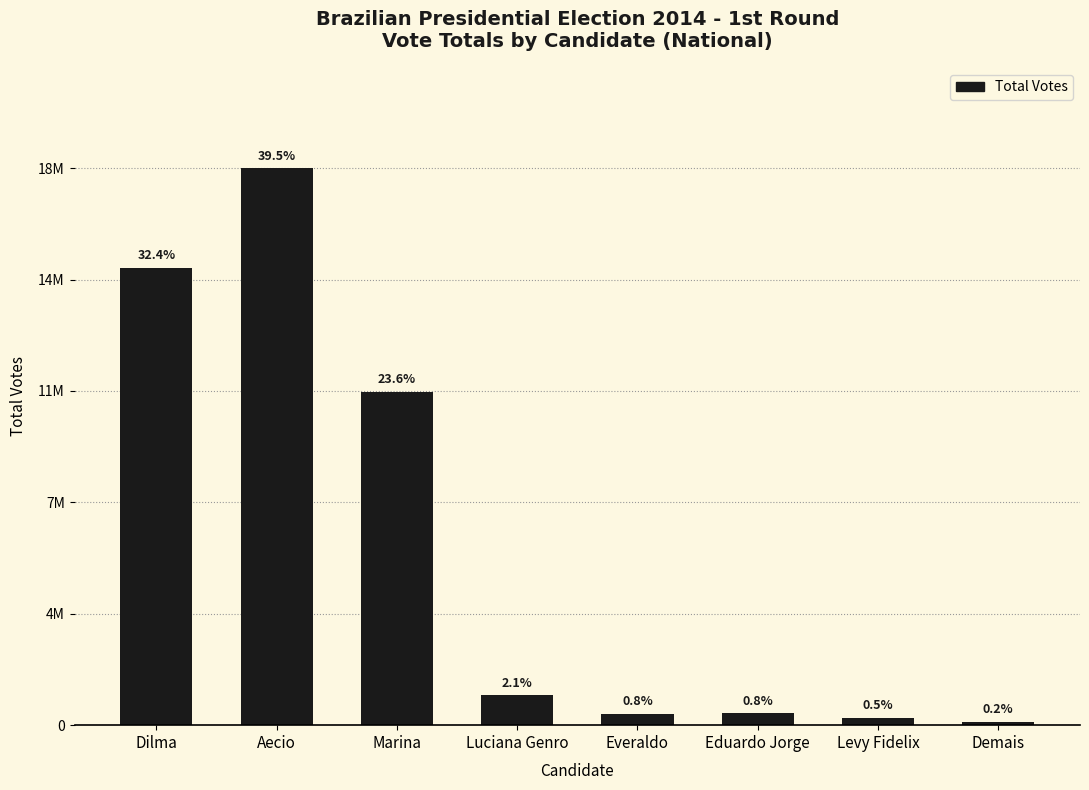

Does the chart contain any negative values?

No